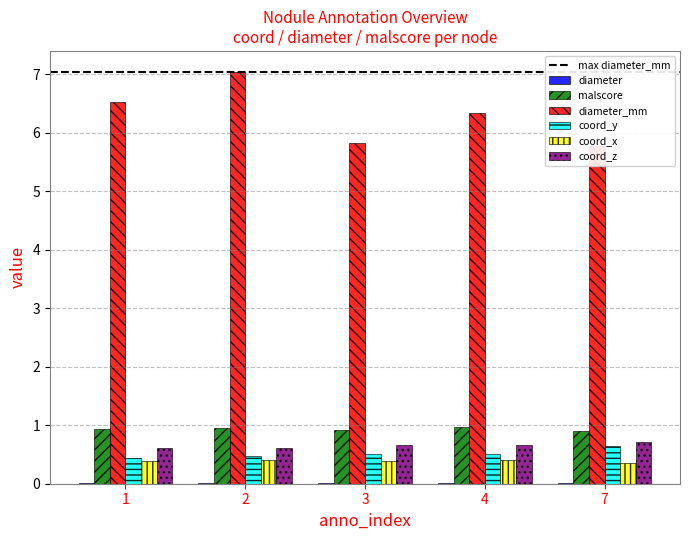

What is the sum of the diameter_mm values at 1 and 3?

12.4